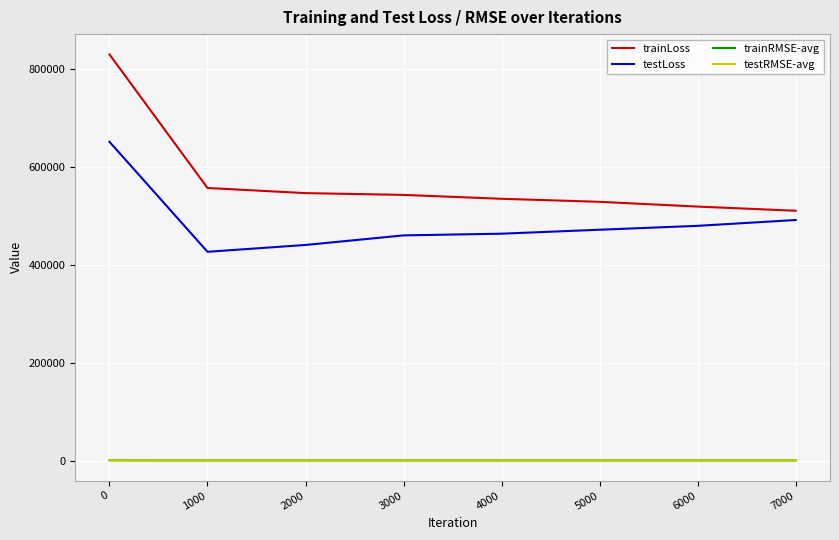

True or false: testRMSE-avg and trainLoss cross at least once.

False